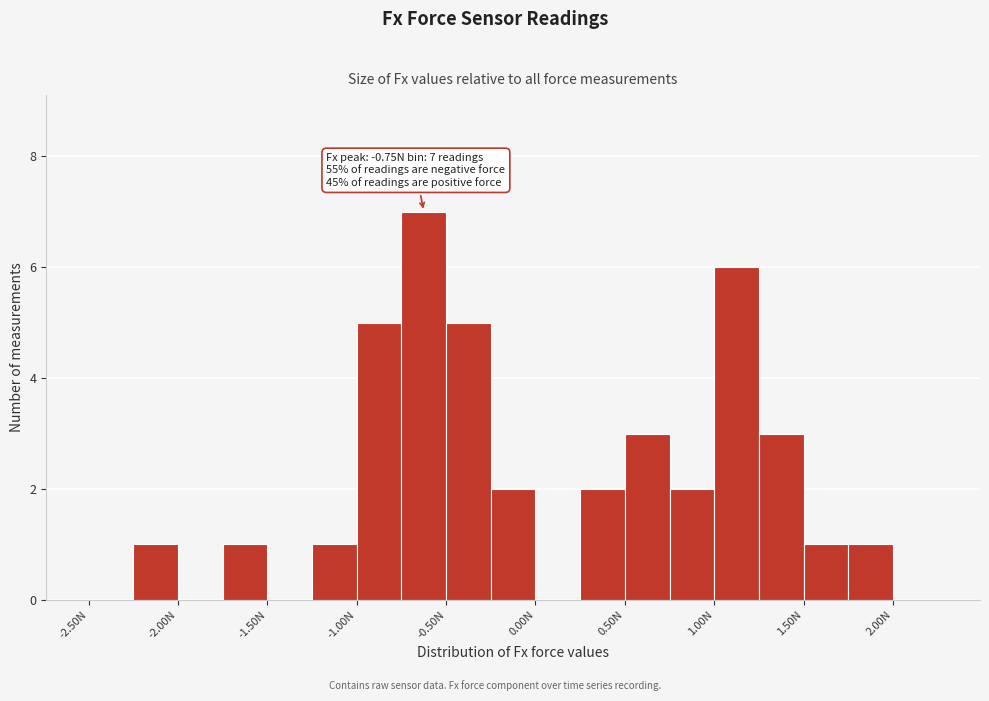

Which range on the x-axis has the tallest bar?

-0.75 to -0.50